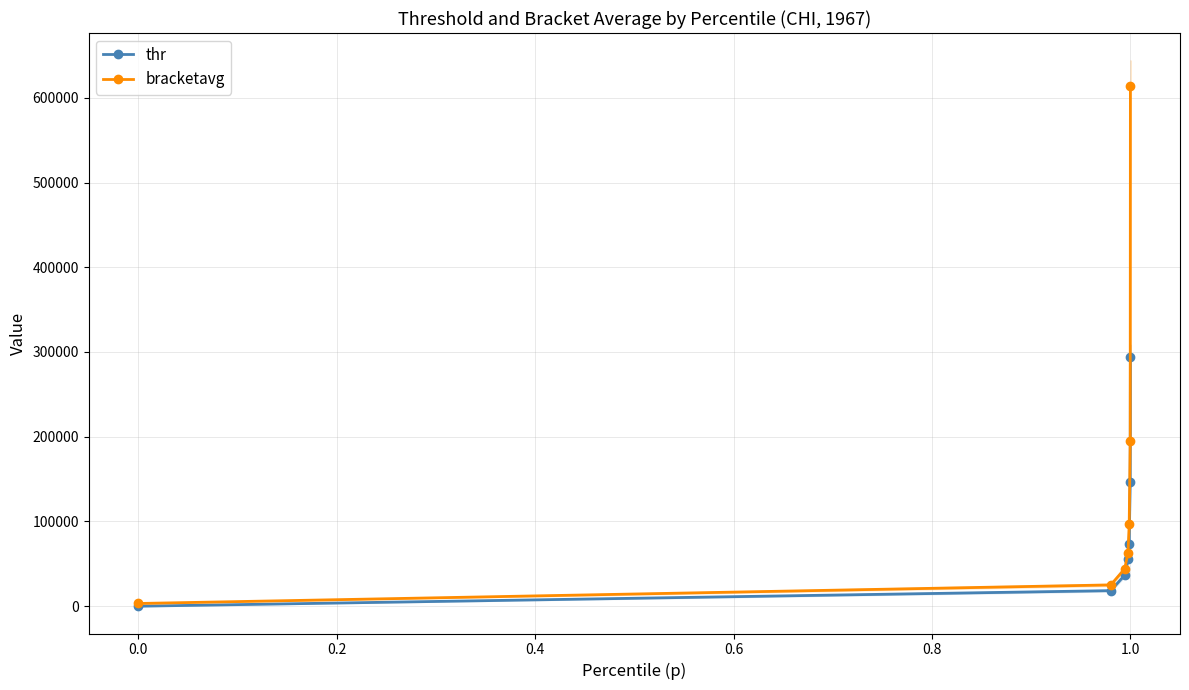

What is the maximum value for thr?

294019.2